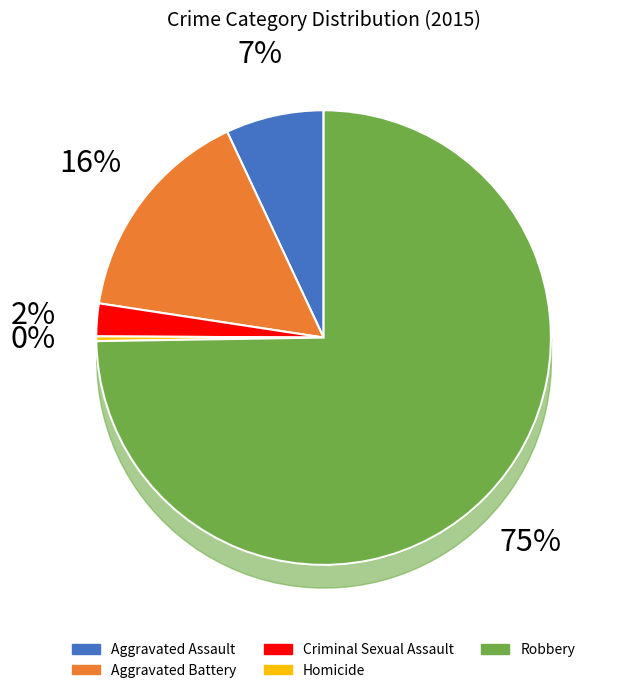

Between Homicide and Aggravated Assault, which is larger?

Aggravated Assault